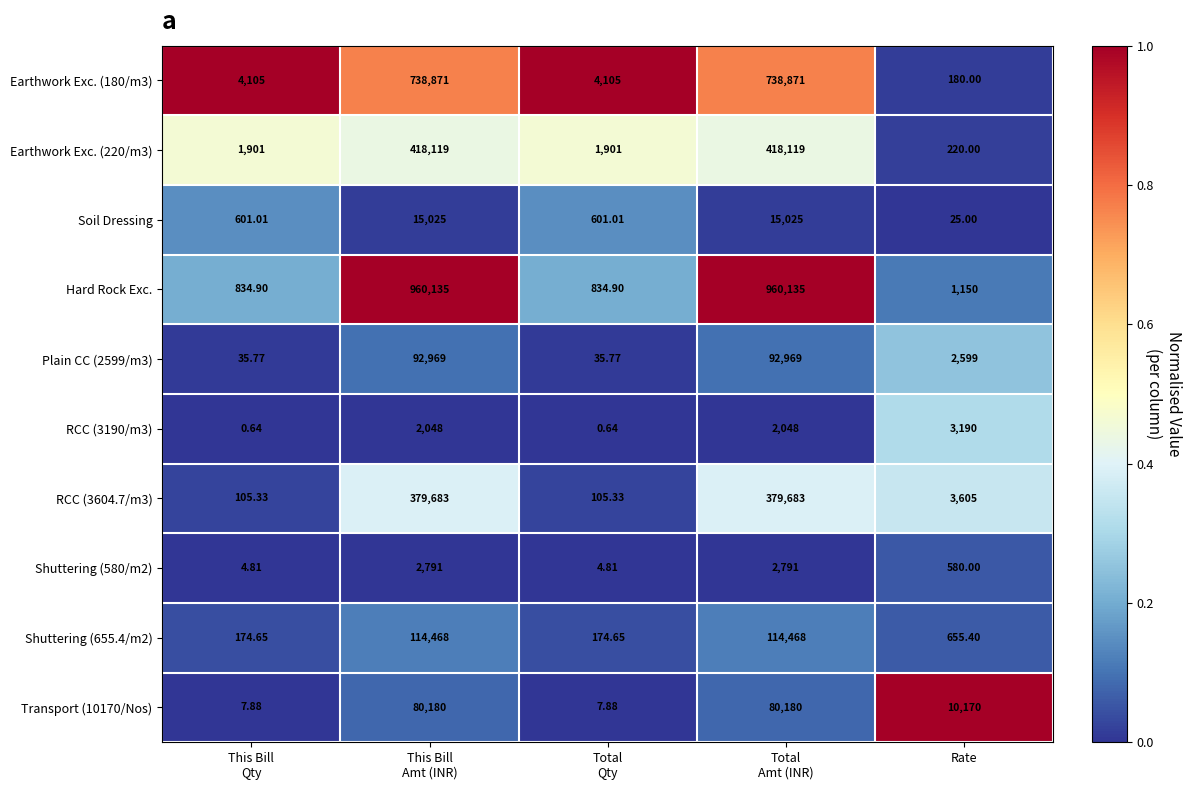

Which series has the widest spread of values?

Hard Rock Exc.